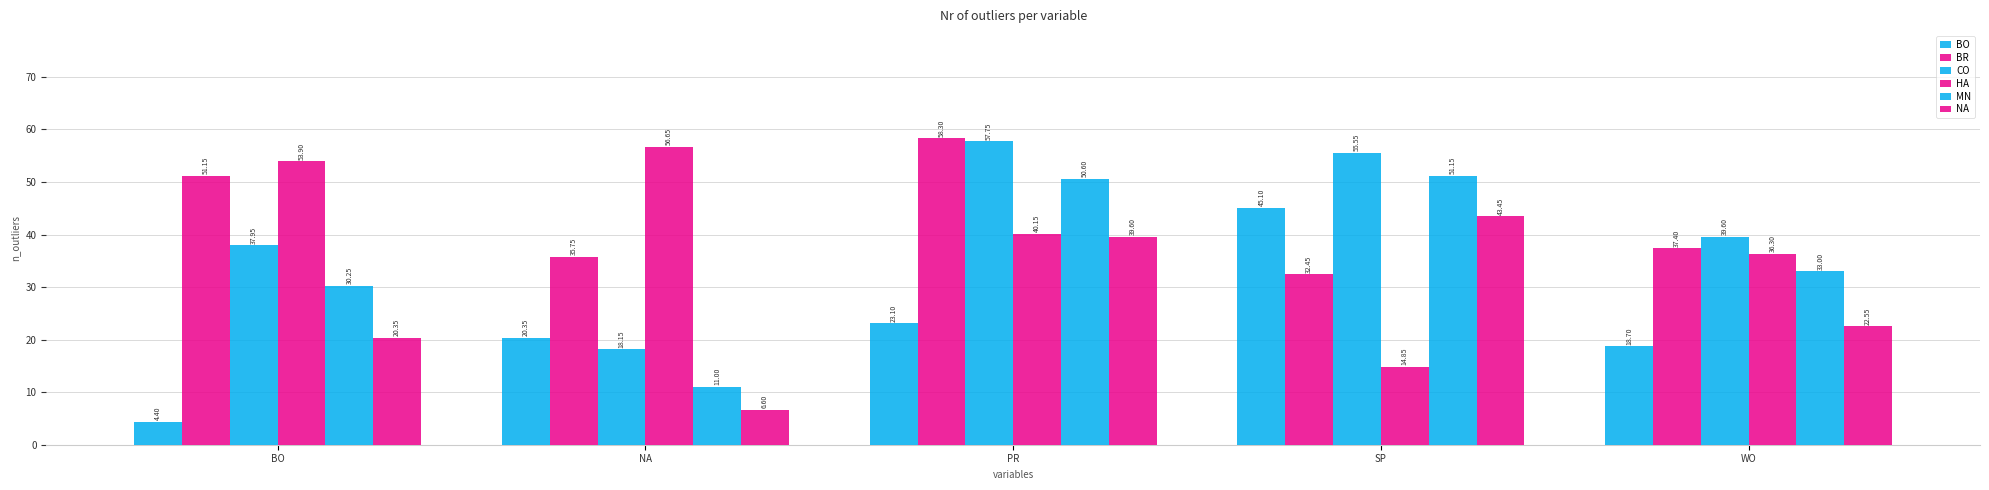

What is the difference between the second highest and second lowest values in the BR series?

15.4